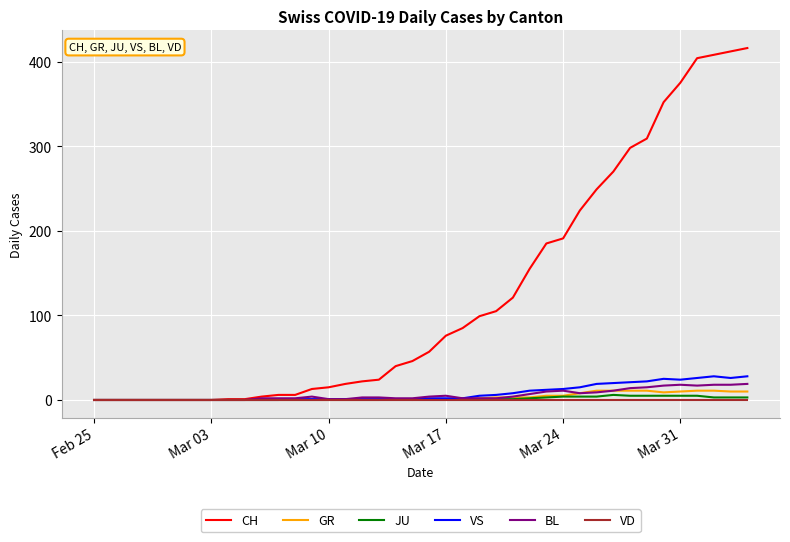

What is the maximum value for BL?

19